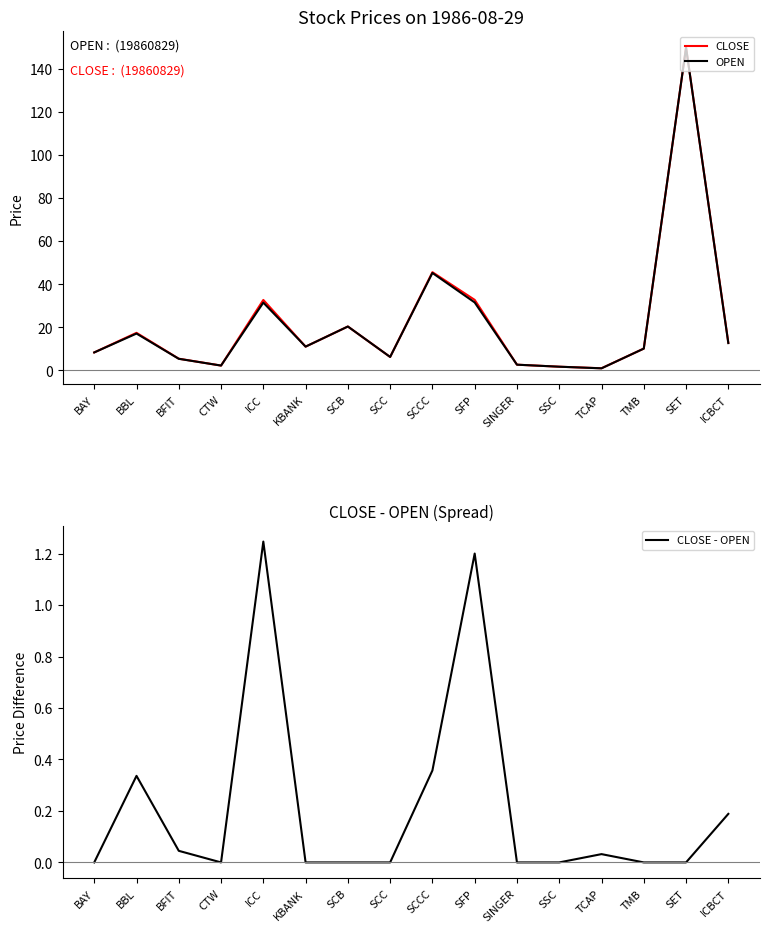

In CLOSE - OPEN, how many points are higher than both neighbors (excluding endpoints)?

4